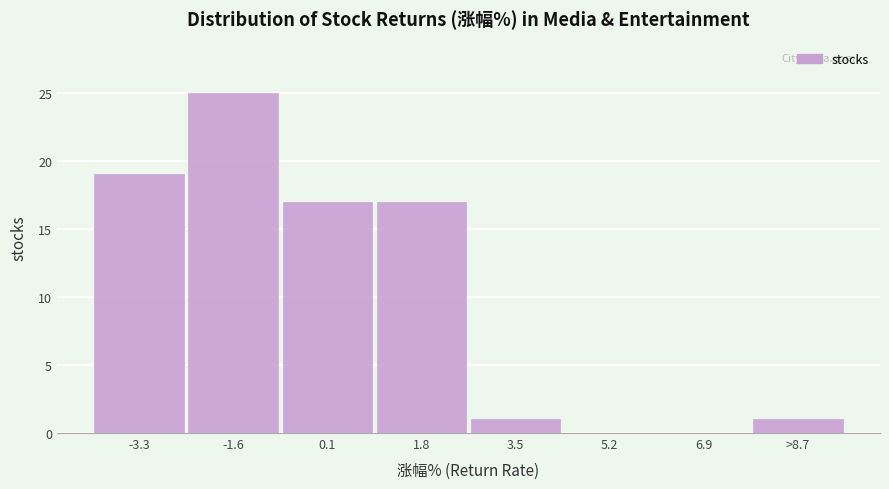

Reading left to right, transcribe all the data shown in this chart.

-3.3=19	-1.6=25	0.1=17	1.8=17	3.5=1	5.2=0	6.9=0	>8.7=1